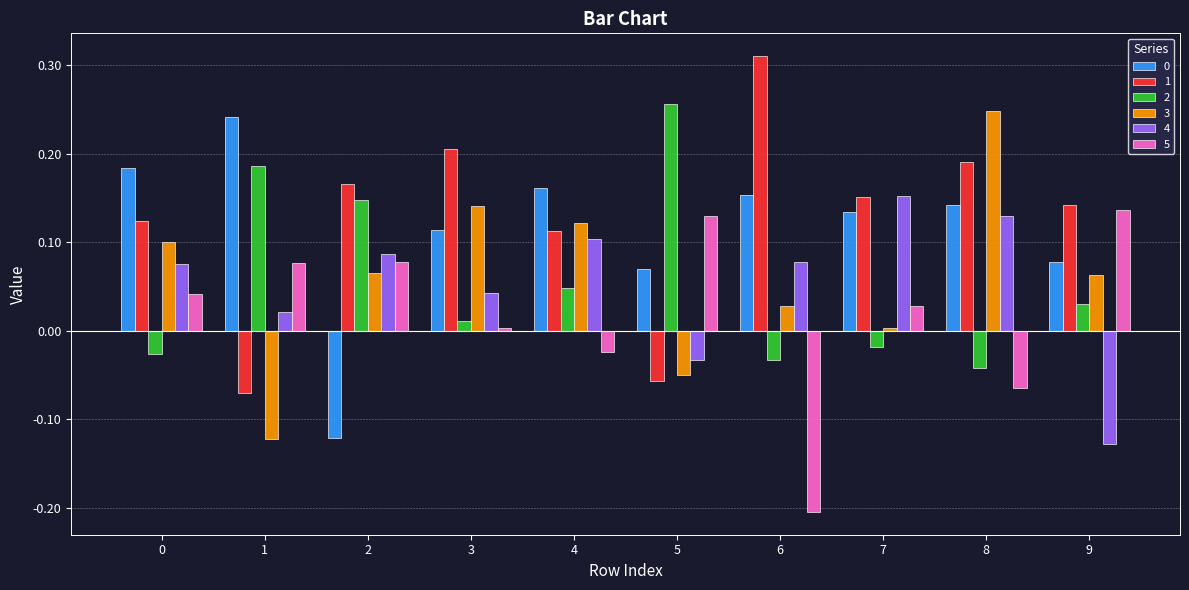

Which series has the largest total across all categories?

1